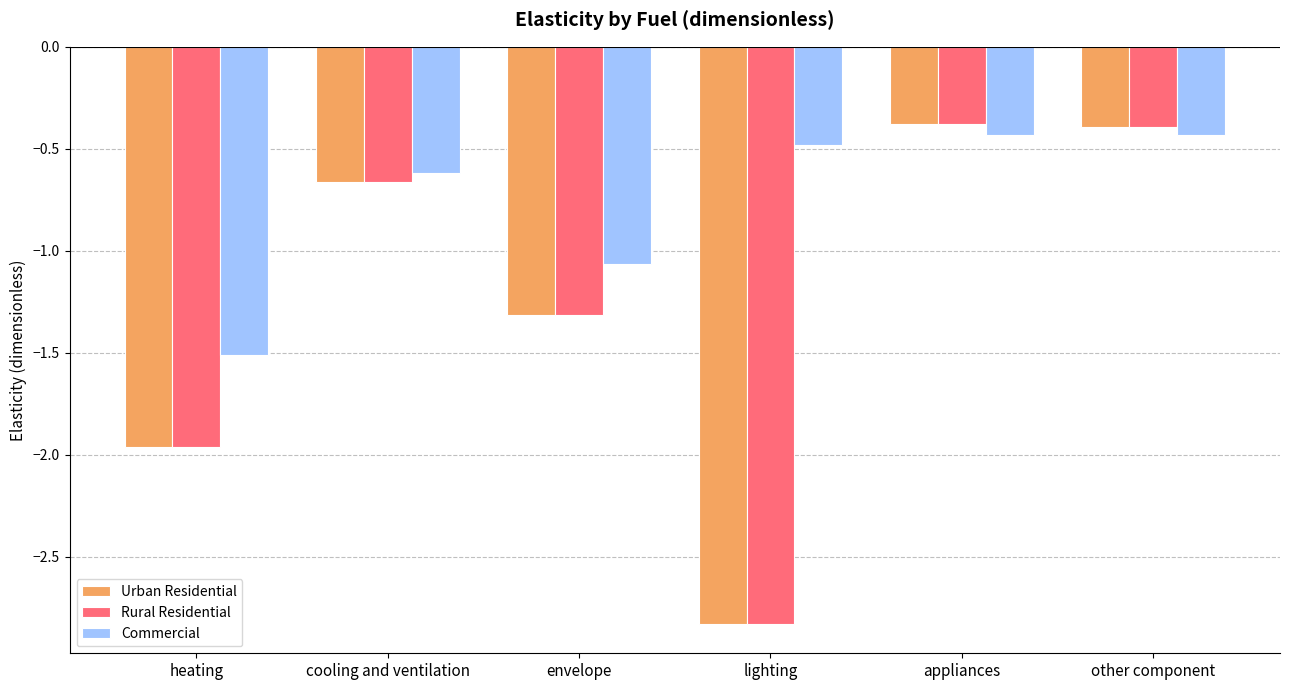

How many Urban Residential values are between -1 and 0?

3